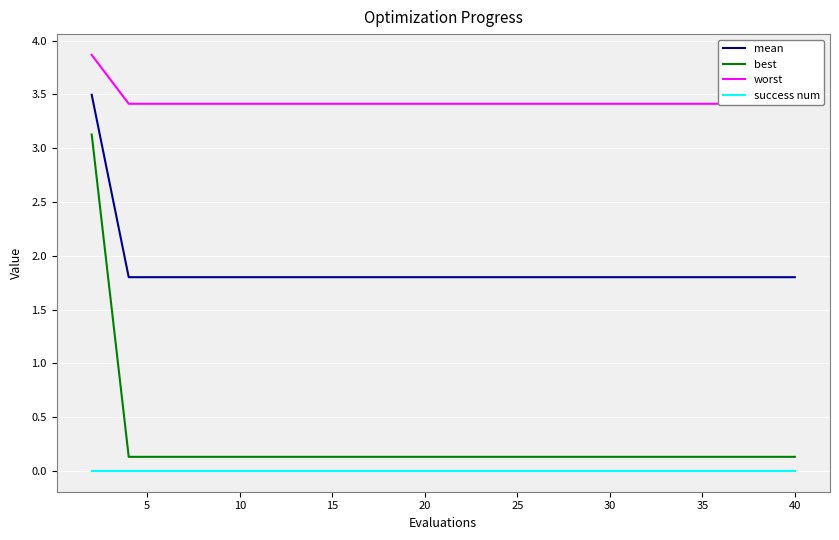

True or false: best and success num cross at least once.

False